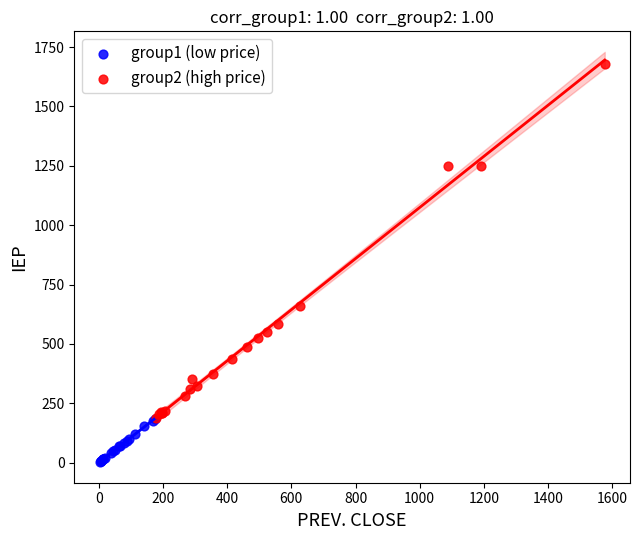

Which series reaches the minimum Y coordinate?

group1 (low price)